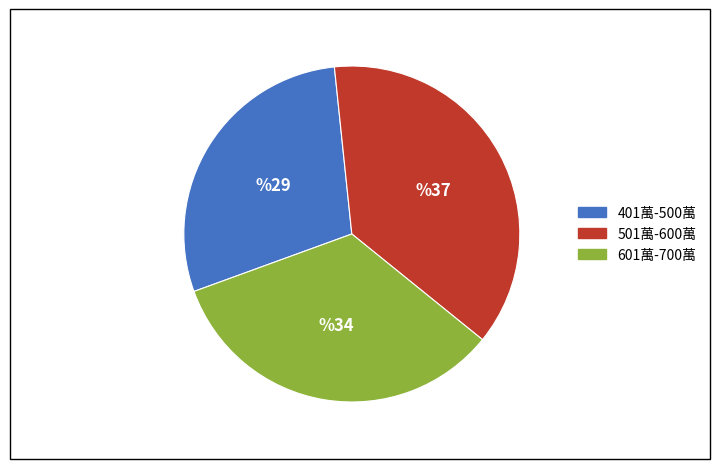

Does 501萬-600萬 represent more than half of the total?

No